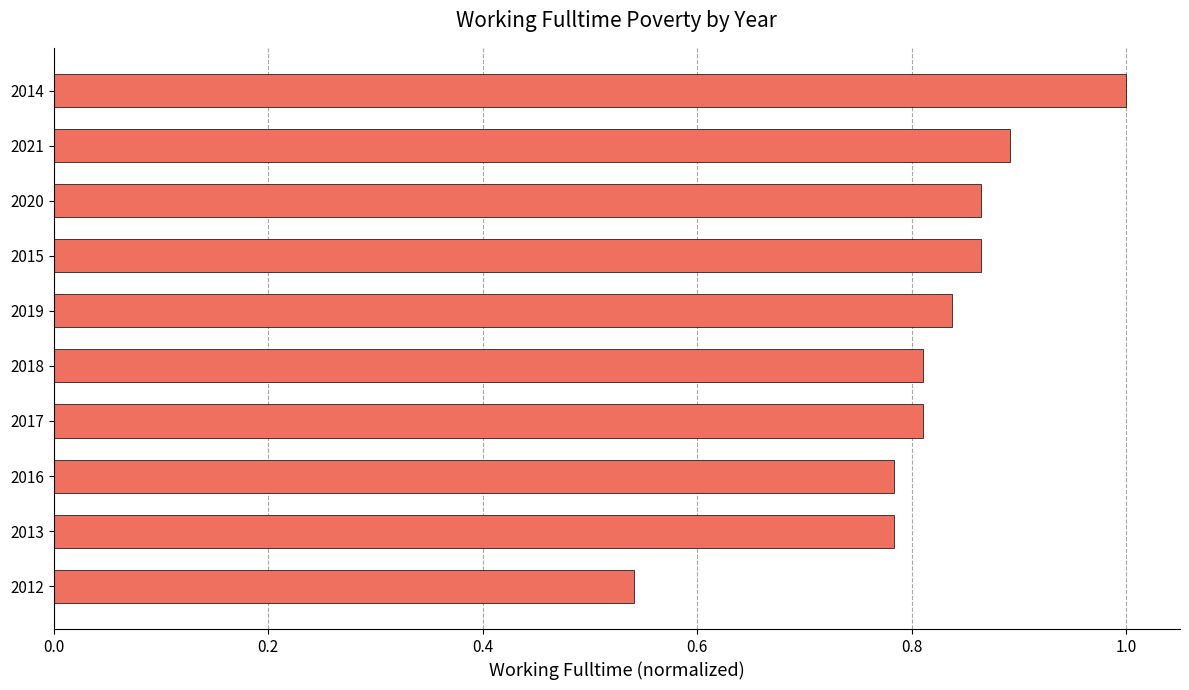

True or false: the data shows 0.6 at 2014.

False